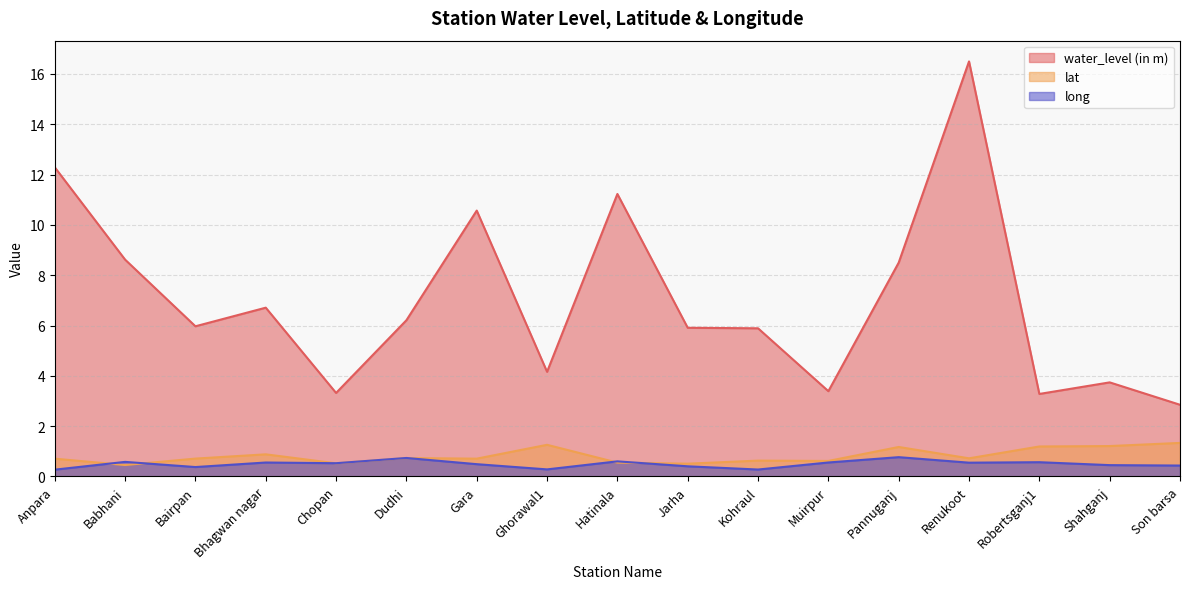

True or false: lat and water_level (in m) cross at least once.

False